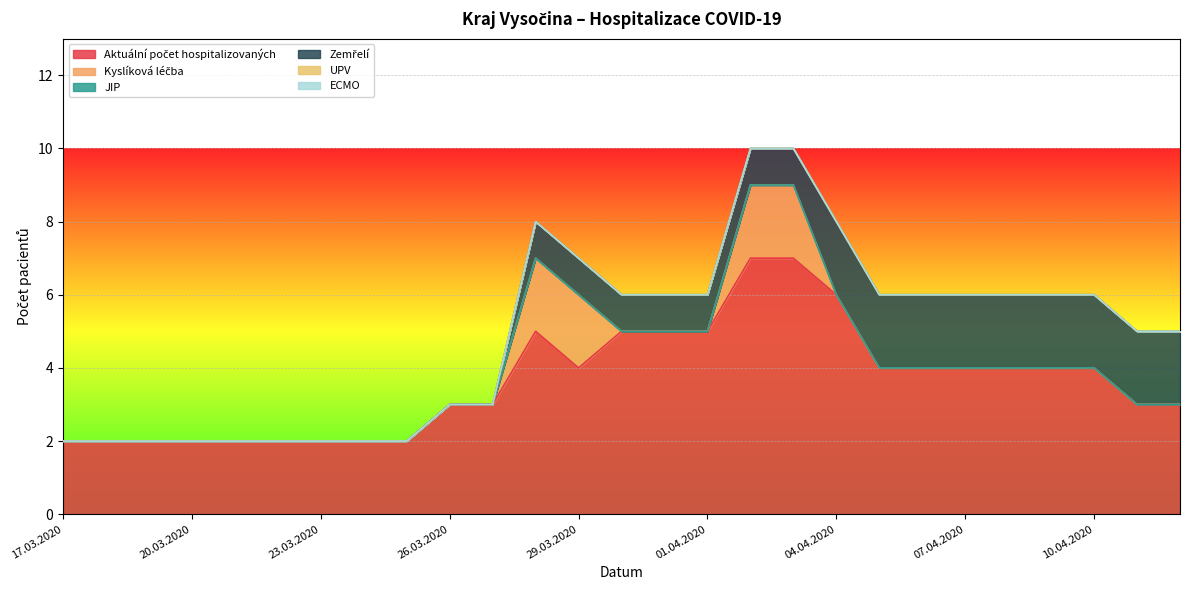

Does the chart display data point markers on the line(s)?

No